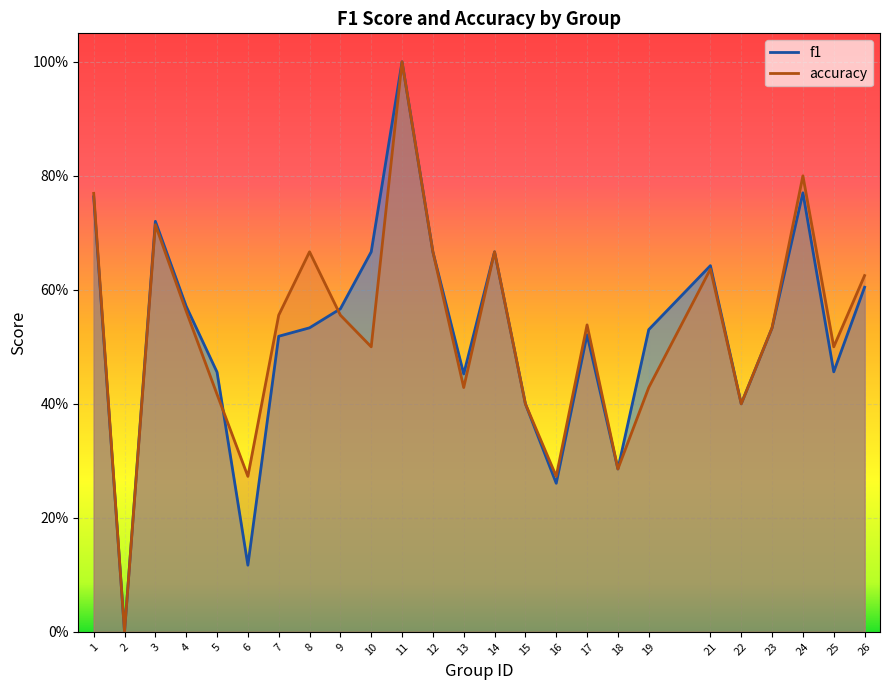

What is the value of the accuracy point at the 24th from the left?

0.5